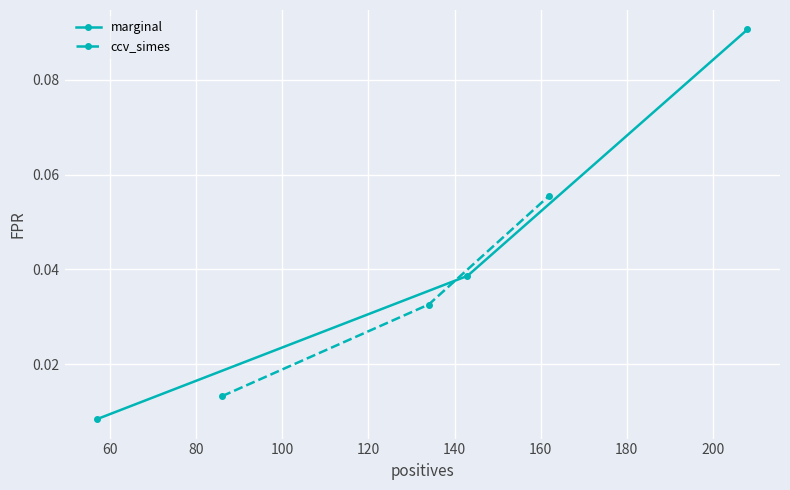

How many marginal values are between 0 and 1?

3